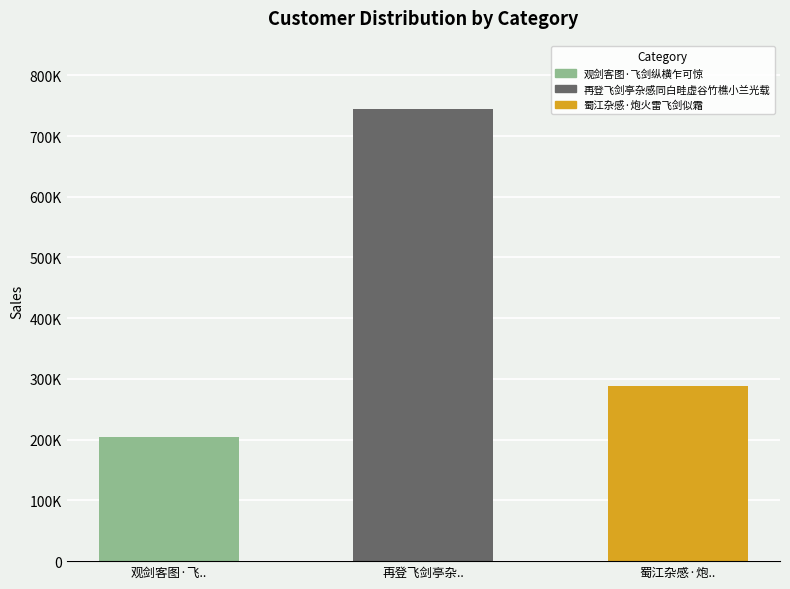

Is it true that the value at 蜀江杂感·炮.. is 288274?

True